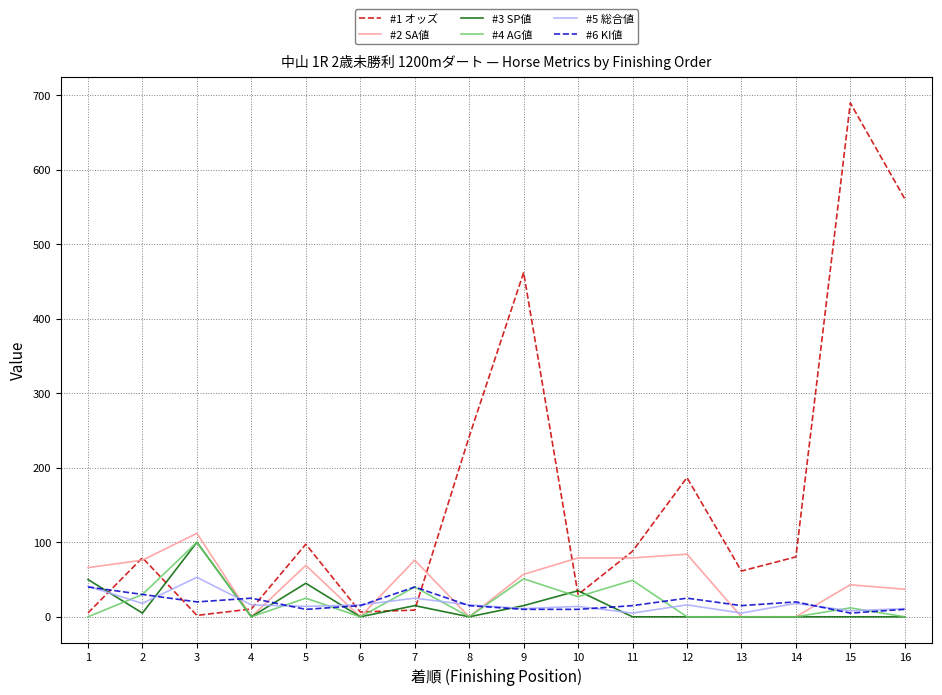

Which series has the largest total across all categories?

#1 オッズ